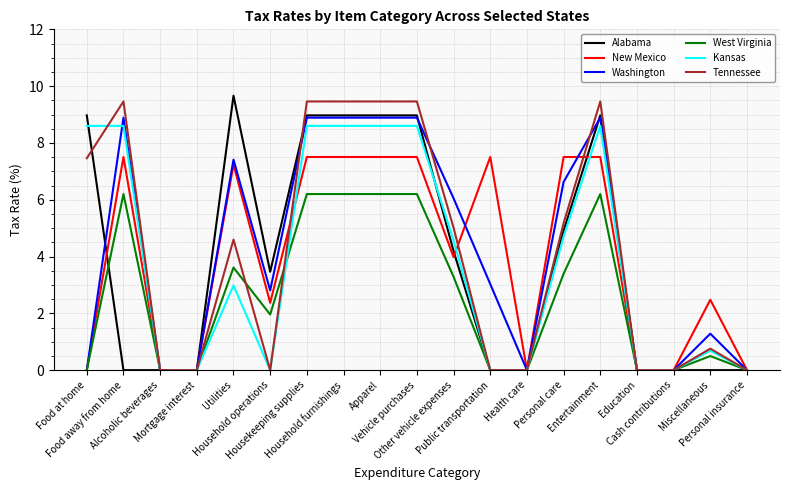

The value of New Mexico at Housekeeping supplies is 4.2. True or false?

False